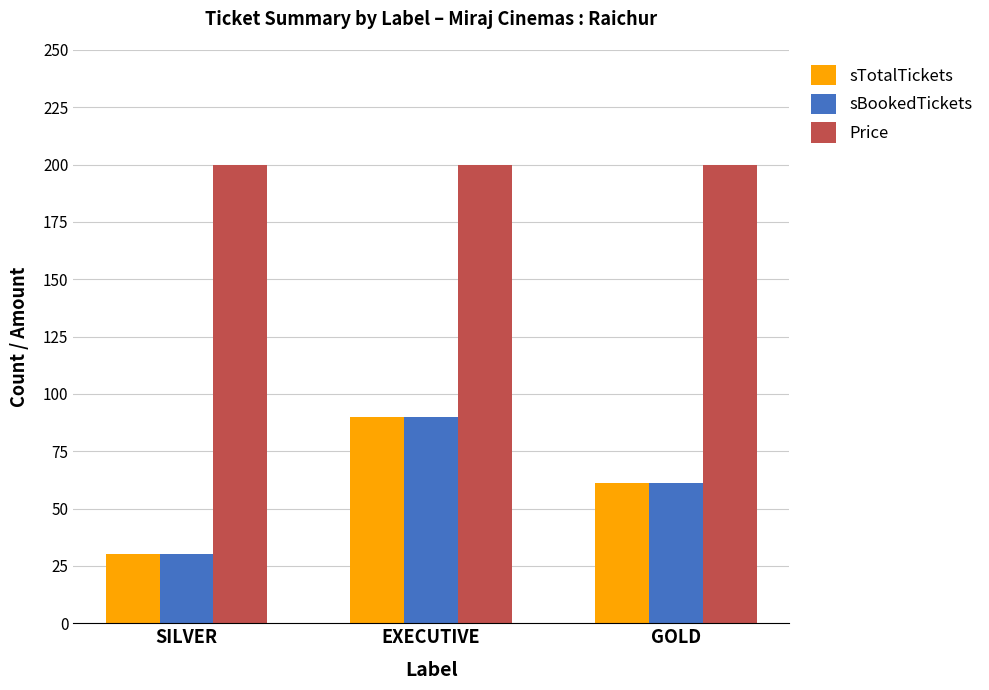

Read the Price value at EXECUTIVE.

200